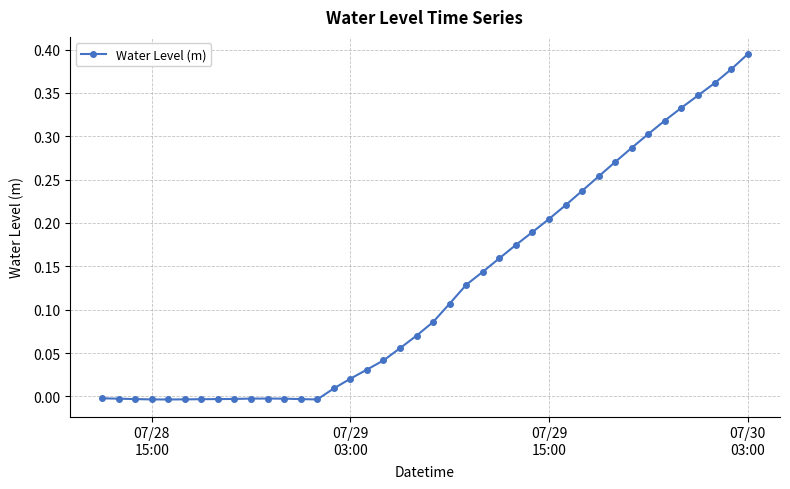

What is the sum of all values?

5.1